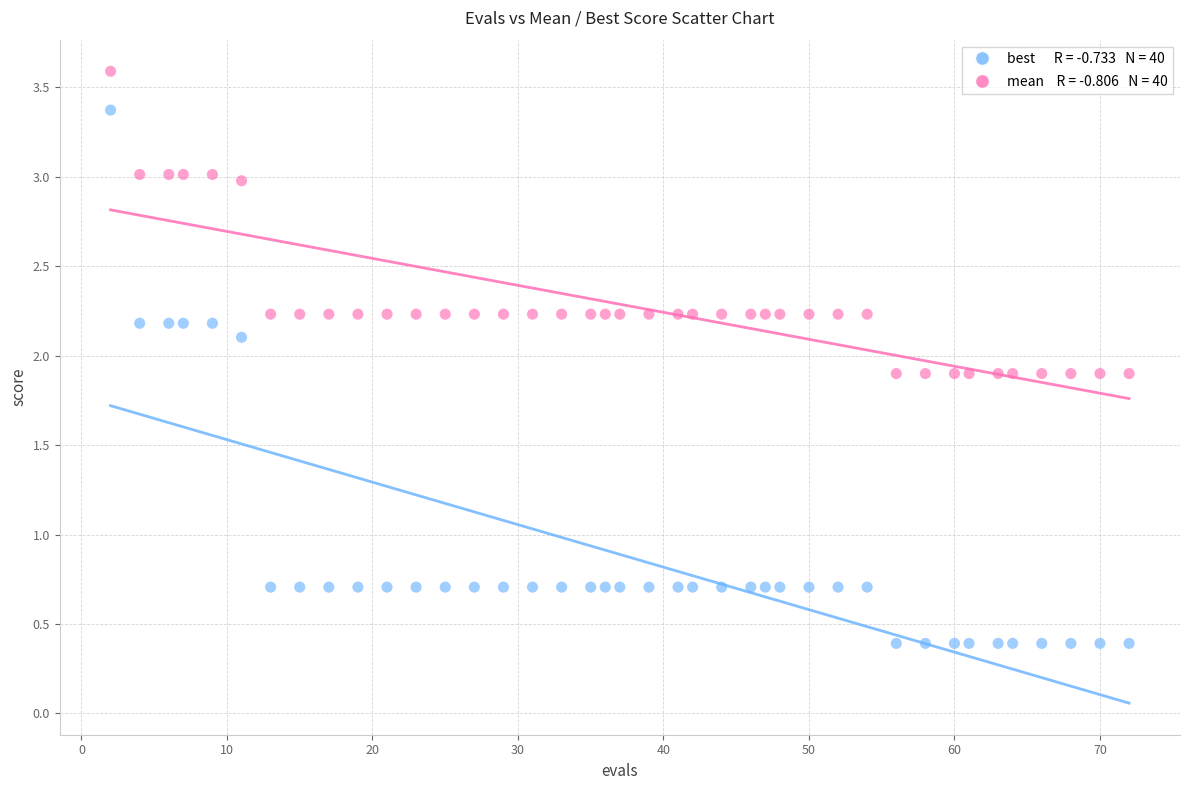

Across all data points, what is the range of Y values (max minus min)?

3.2